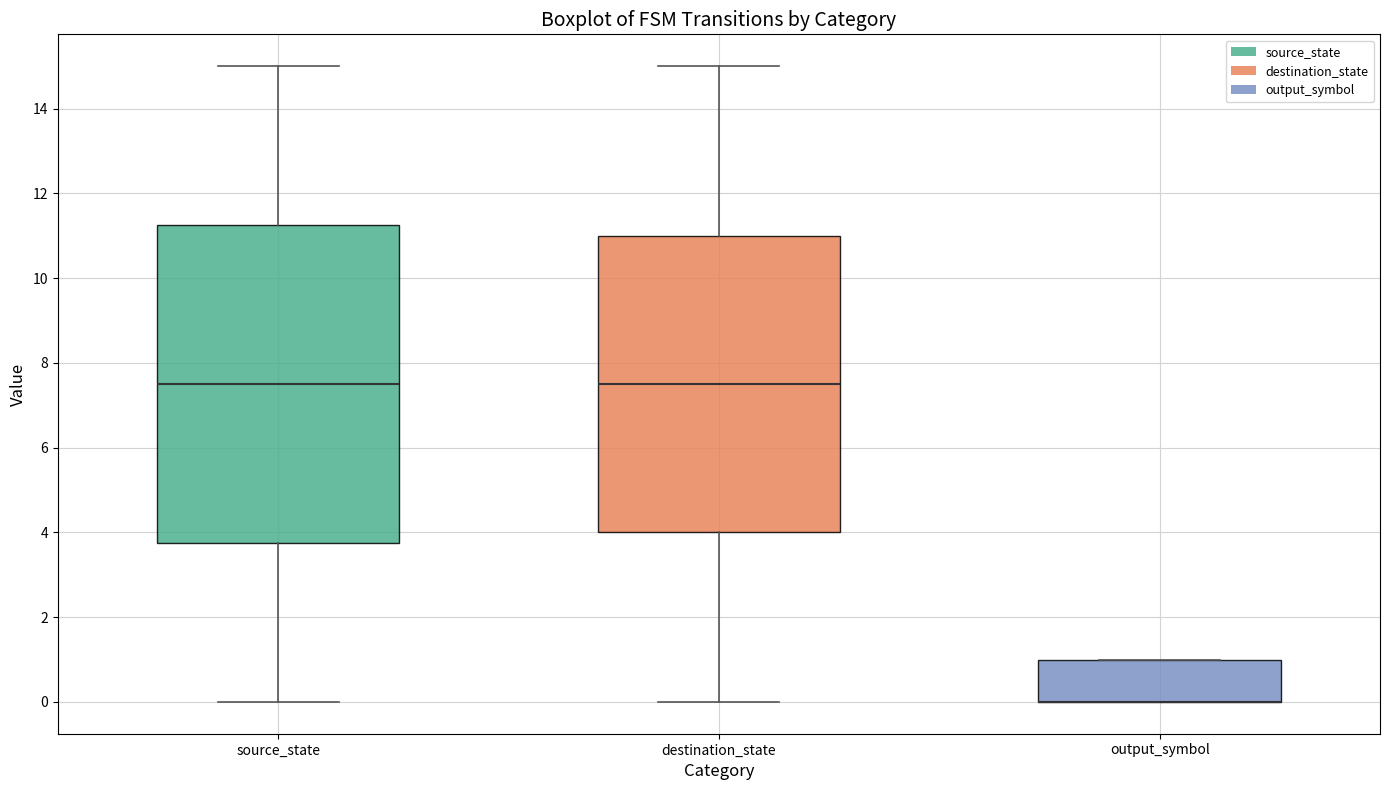

Reading left to right, transcribe this box plot: for each box, give where its median line is, the range the box spans, and where its two whiskers end, as read against the y-axis. The values are not printed on the chart, so give them approximately, as read against the axis.

source_state: median 7.6, box 3.8 to 11.2, whiskers 0.0 to 15.0
destination_state: median 7.6, box 4.0 to 11.0, whiskers 0.0 to 15.0
output_symbol: median 0.0 (drawn on the box's lower edge), box 0.0 to 1.0, whiskers 0.0 to 1.0